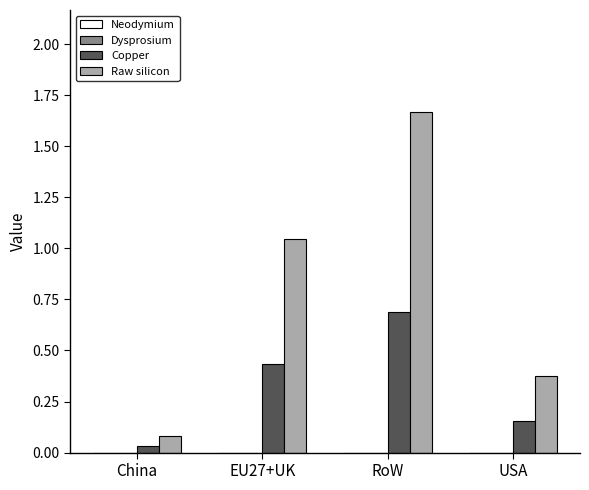

Between RoW and USA, which series saw the biggest shift?

Raw silicon